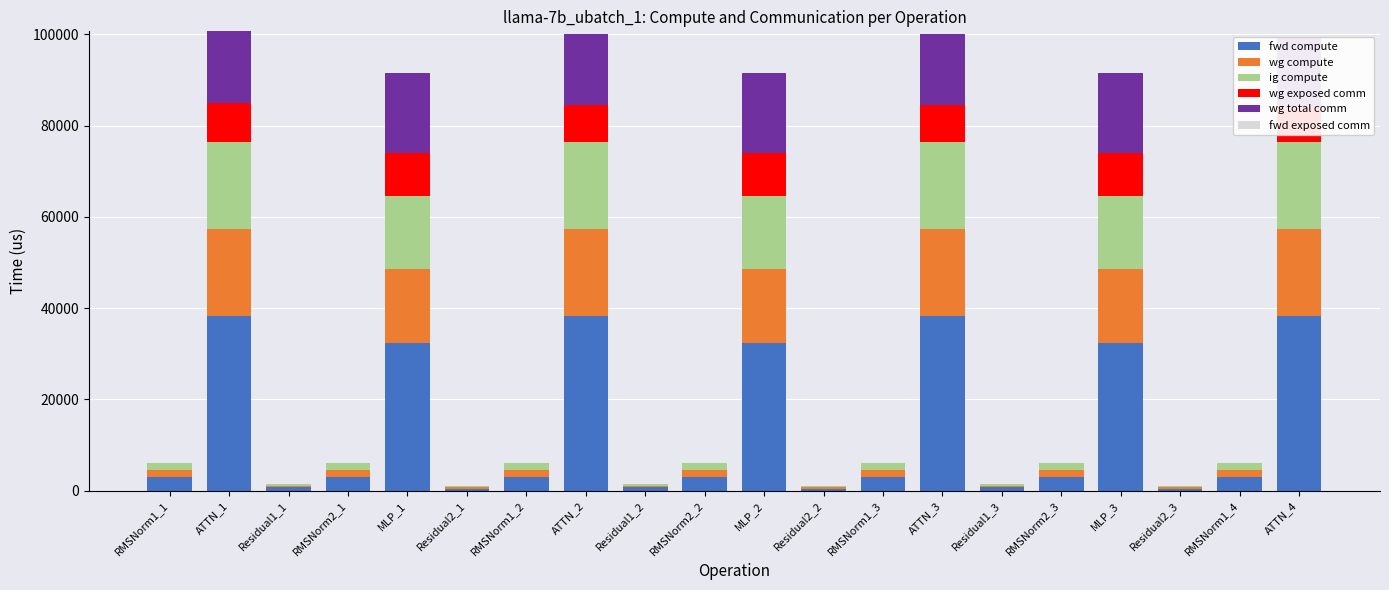

What is the total value across all series at MLP_2?

91605.0